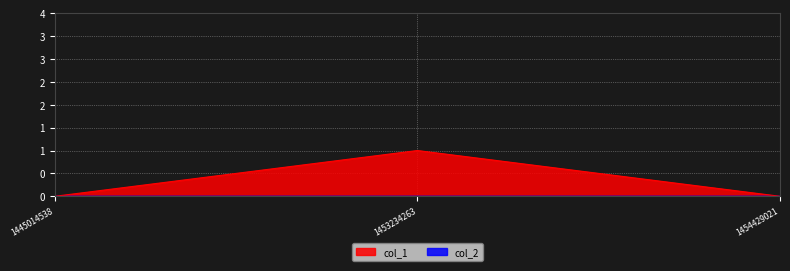

True or false: the data shows 0 at 1445014538.

True